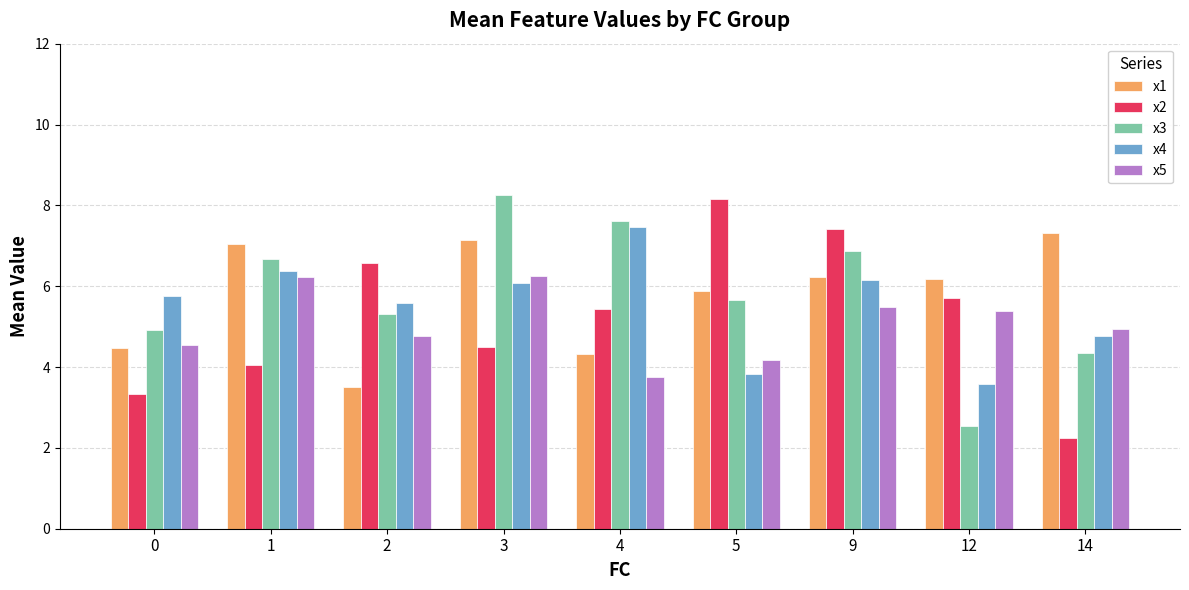

What is the sum of all x2 values?

47.5